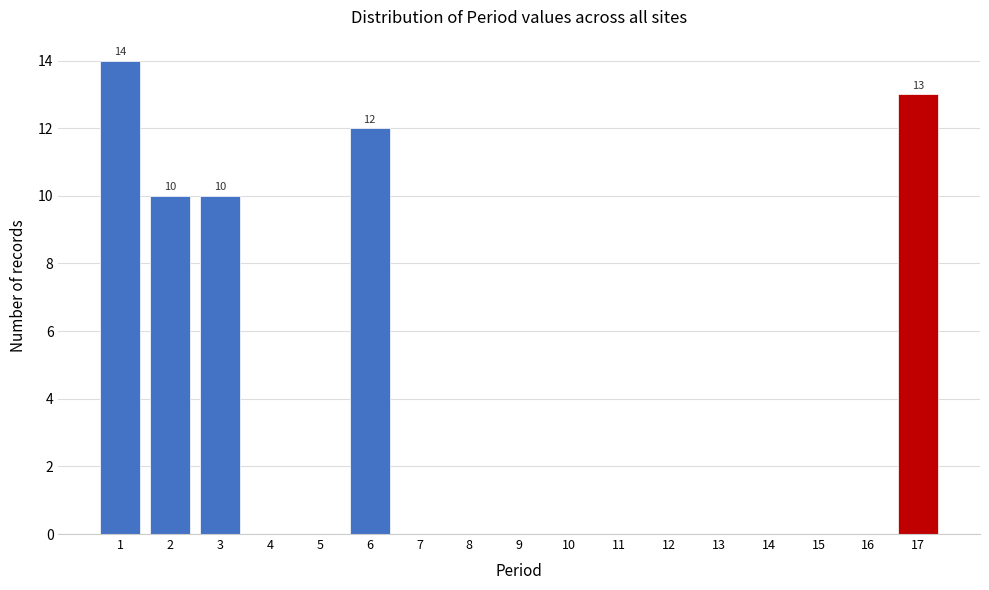

Reading left to right, list all the values displayed in this chart.

1=14	2=10	3=10	4=0	5=0	6=12	7=0	8=0	9=0	10=0	11=0	12=0	13=0	14=0	15=0	16=0	17=13